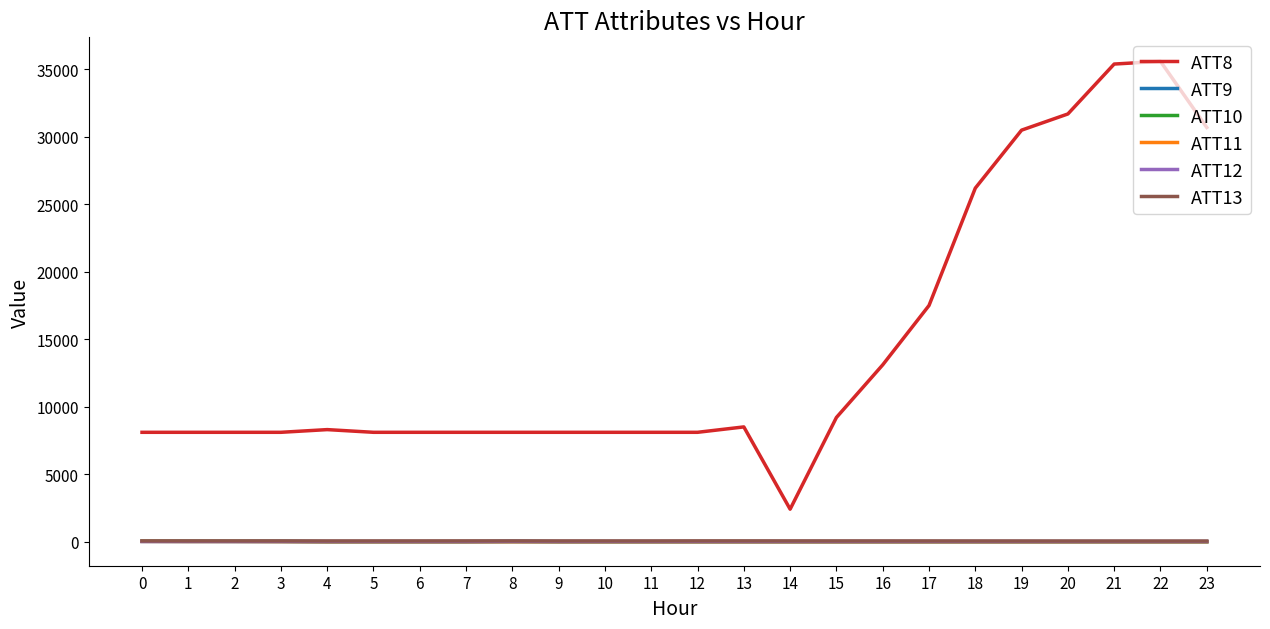

The value of ATT11 at 6 is -10.0. True or false?

True